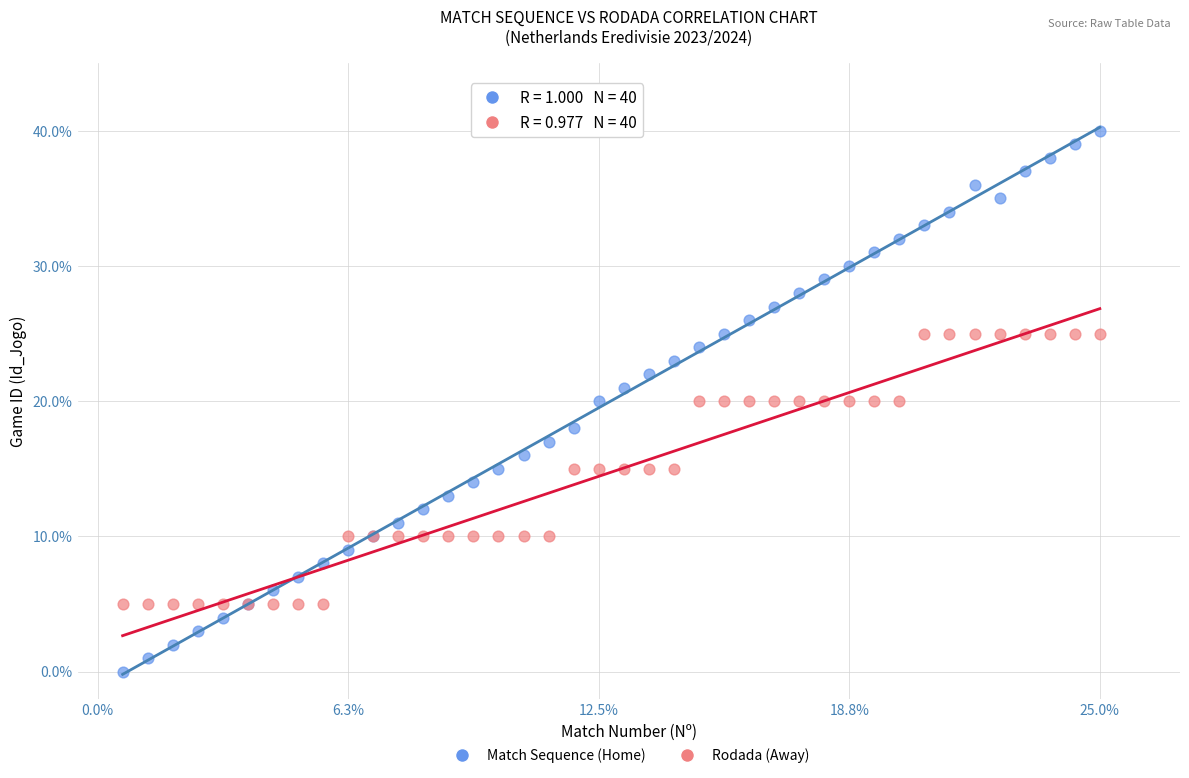

Which series has the widest spread of Y values?

Match Sequence (Home)